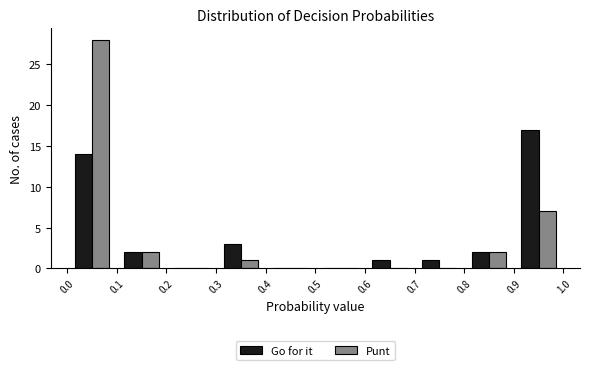

Reading left to right, list every range on the x-axis with the height of the bar of each series over it. The values are not printed on the chart, so give them approximately, as read against the axis.

0.0 to 0.1: Go for it=14	Punt=28
0.1 to 0.2: Go for it=2	Punt=2
0.2 to 0.3: Go for it=0	Punt=0
0.3 to 0.4: Go for it=3	Punt=1
0.4 to 0.5: Go for it=0	Punt=0
0.5 to 0.6: Go for it=0	Punt=0
0.6 to 0.7: Go for it=1	Punt=0
0.7 to 0.8: Go for it=1	Punt=0
0.8 to 0.9: Go for it=2	Punt=2
0.9 to 1.0: Go for it=17	Punt=7